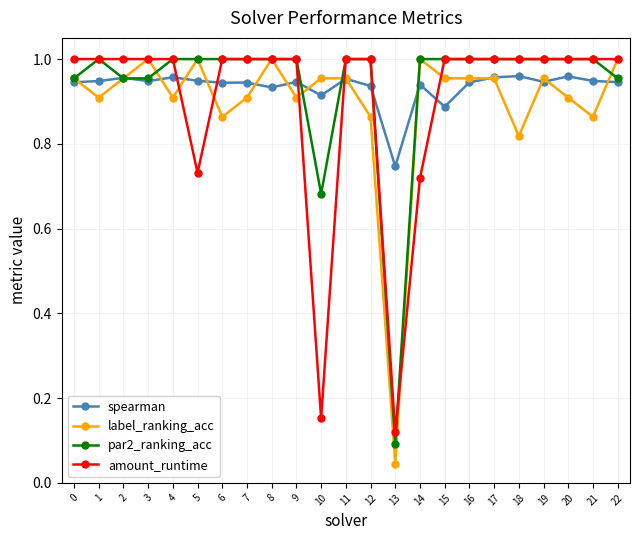

At how many categories does at least one series exceed 0?

23